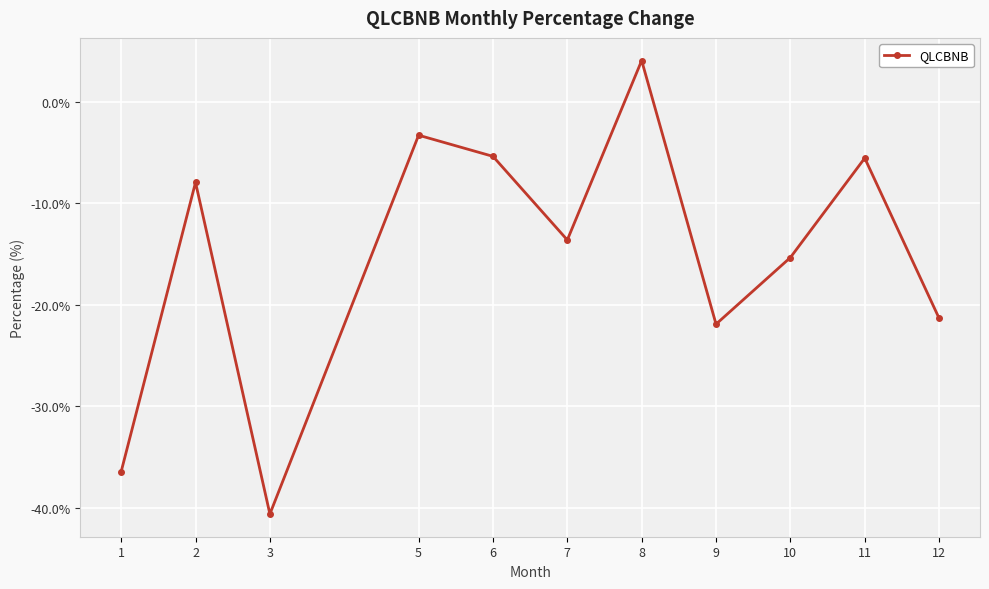

Count the number of data series in this chart.

1